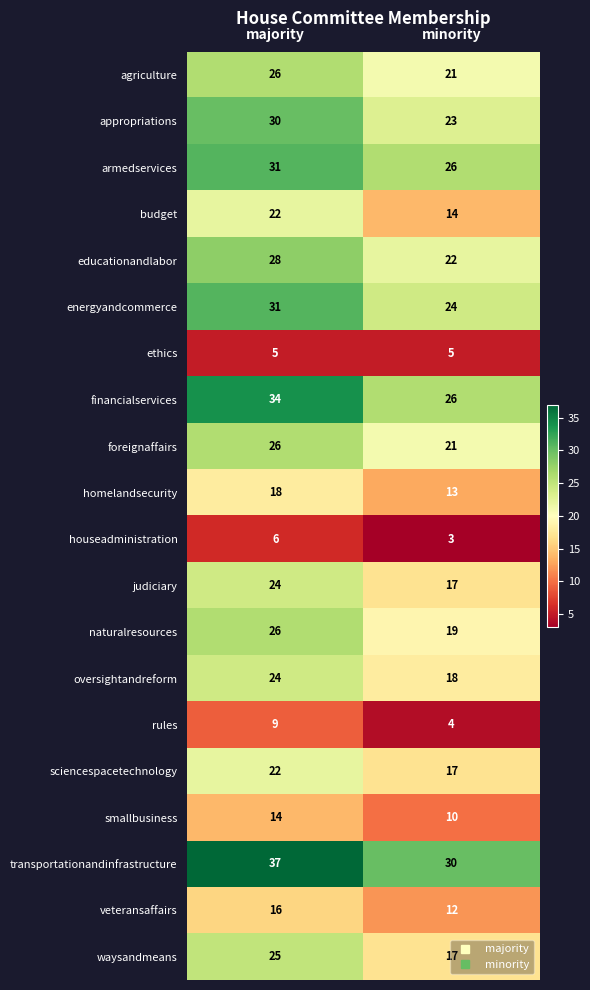

What is the difference between the agriculture values at majority and minority?

5